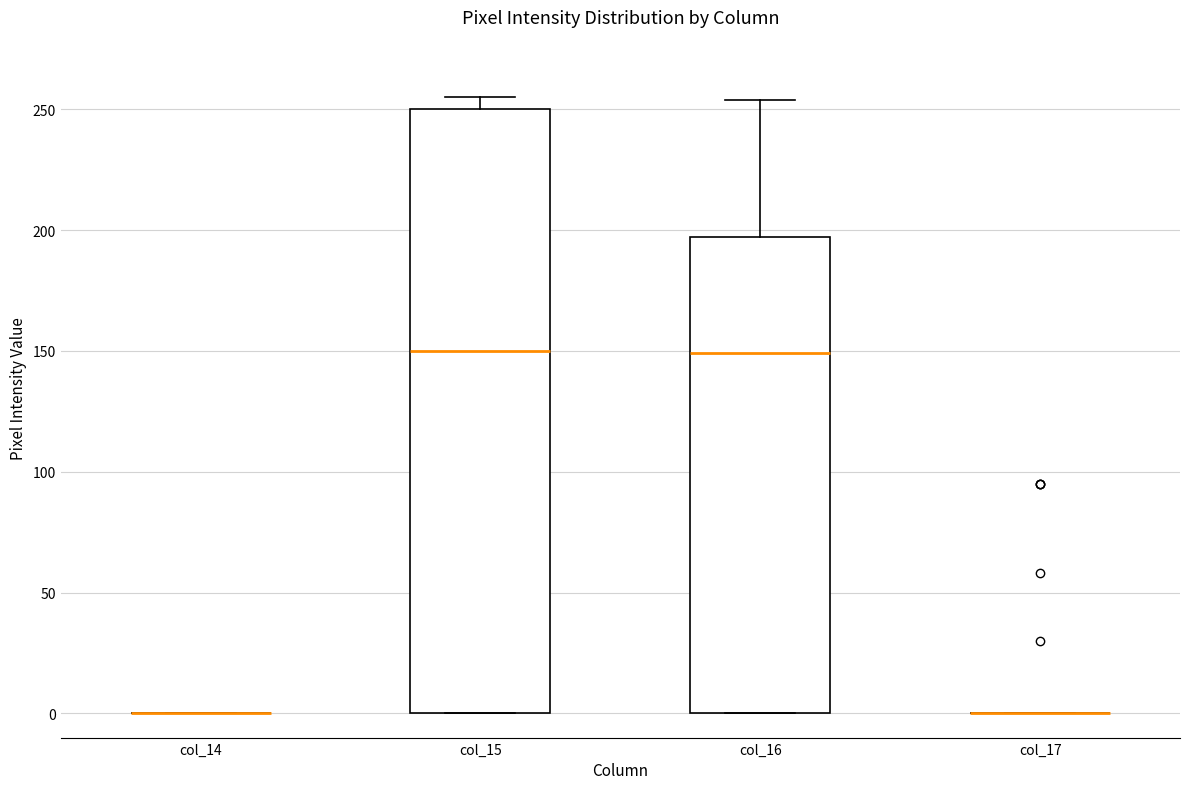

Where is the upper edge of the box for col_16 on the y-axis? The values are not printed on the chart, so give them approximately, as read against the axis.

195